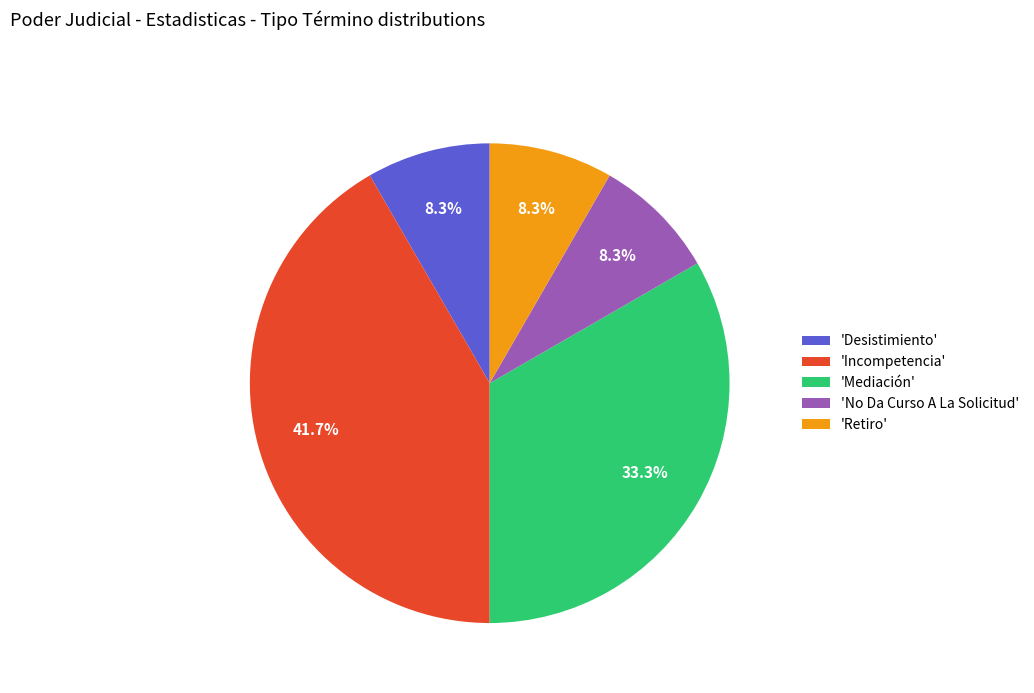

Which category has the biggest portion of the pie?

'Incompetencia'